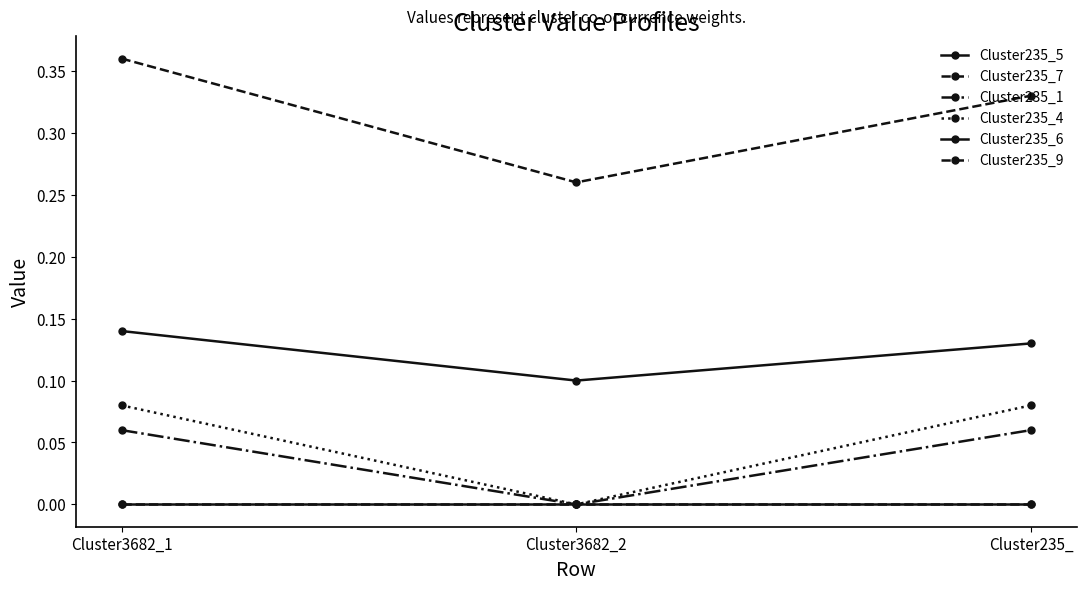

Reading left to right, list all the values displayed in this chart.

Cluster235_5: Cluster3682_1=0.1	Cluster3682_2=0.1	Cluster235_=0.1
Cluster235_7: Cluster3682_1=0.4	Cluster3682_2=0.3	Cluster235_=0.3
Cluster235_1: Cluster3682_1=0.1	Cluster3682_2=0.0	Cluster235_=0.1
Cluster235_4: Cluster3682_1=0.1	Cluster3682_2=0.0	Cluster235_=0.1
Cluster235_6: Cluster3682_1=0.0	Cluster3682_2=0.0	Cluster235_=0.0
Cluster235_9: Cluster3682_1=0.0	Cluster3682_2=0.0	Cluster235_=0.0